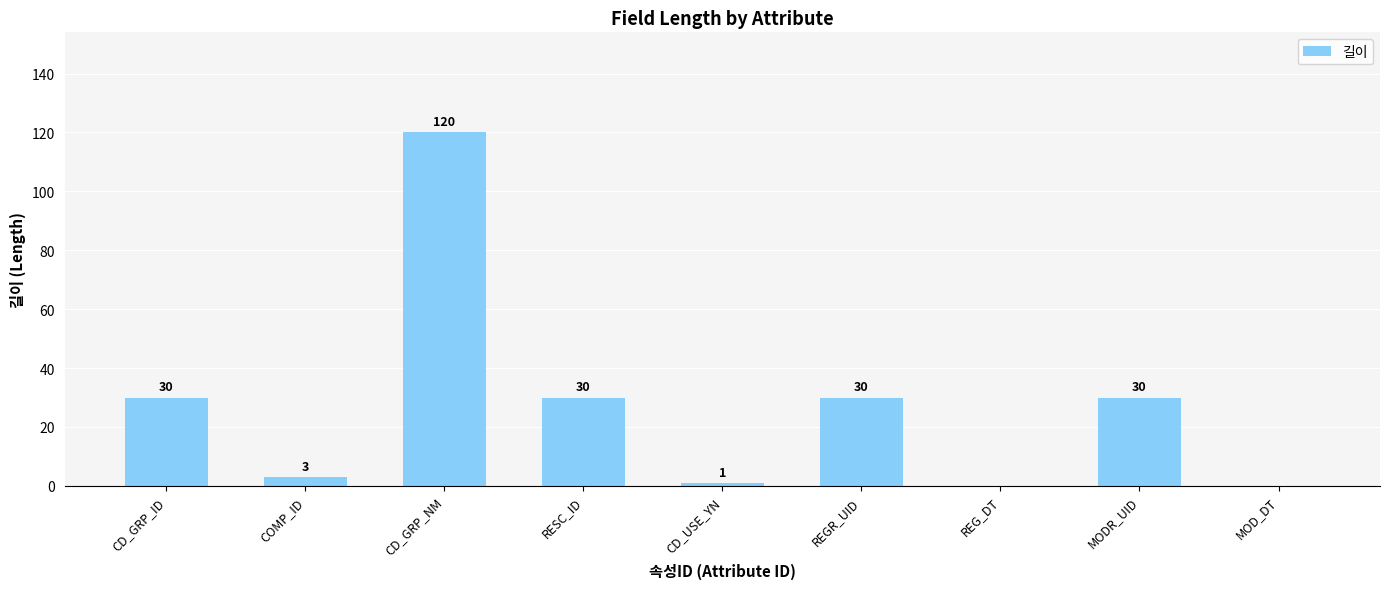

What is the greatest value displayed?

120